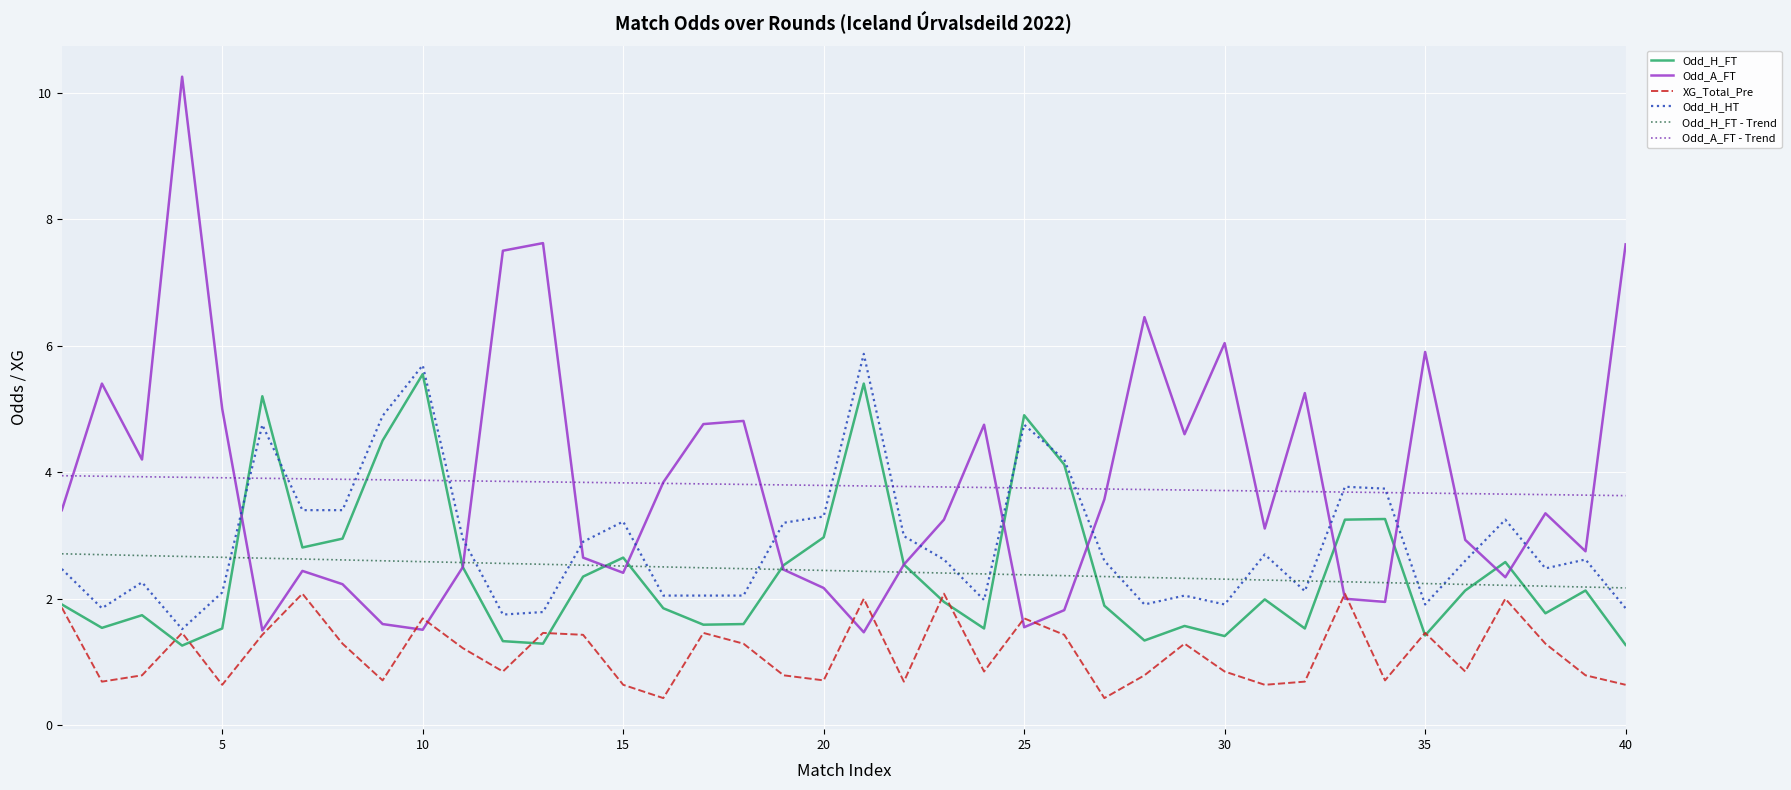

What is the lowest value of the Odd_A_FT series?

1.5